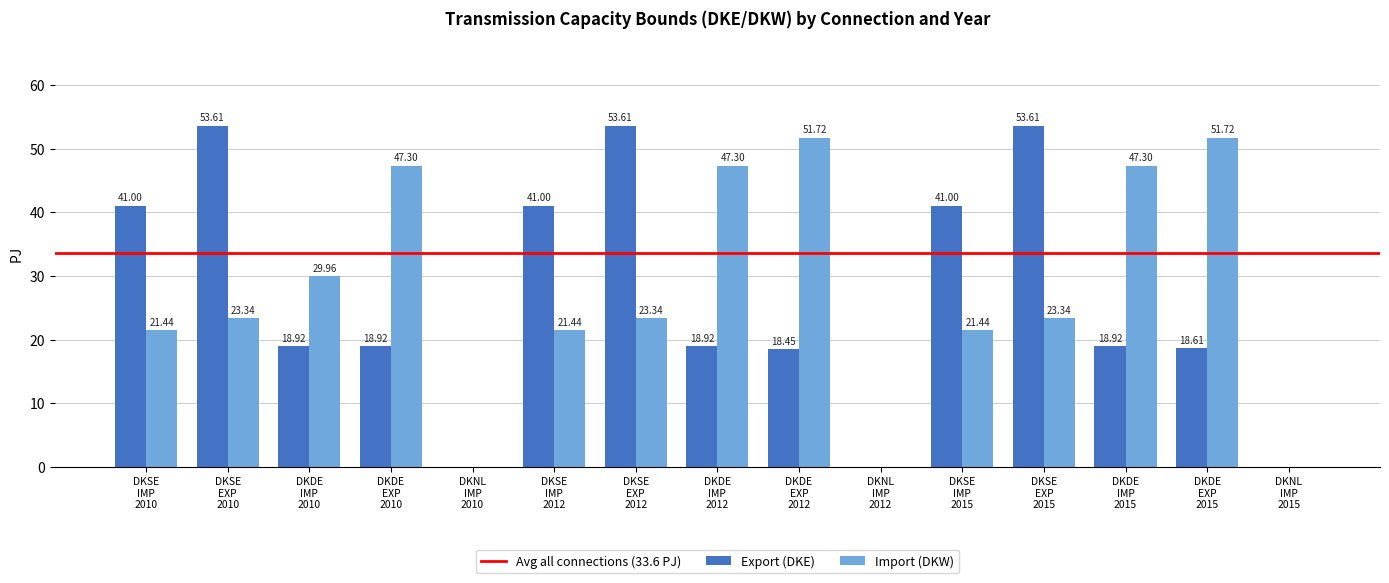

What is the sum of all Export (DKE) values?

396.6